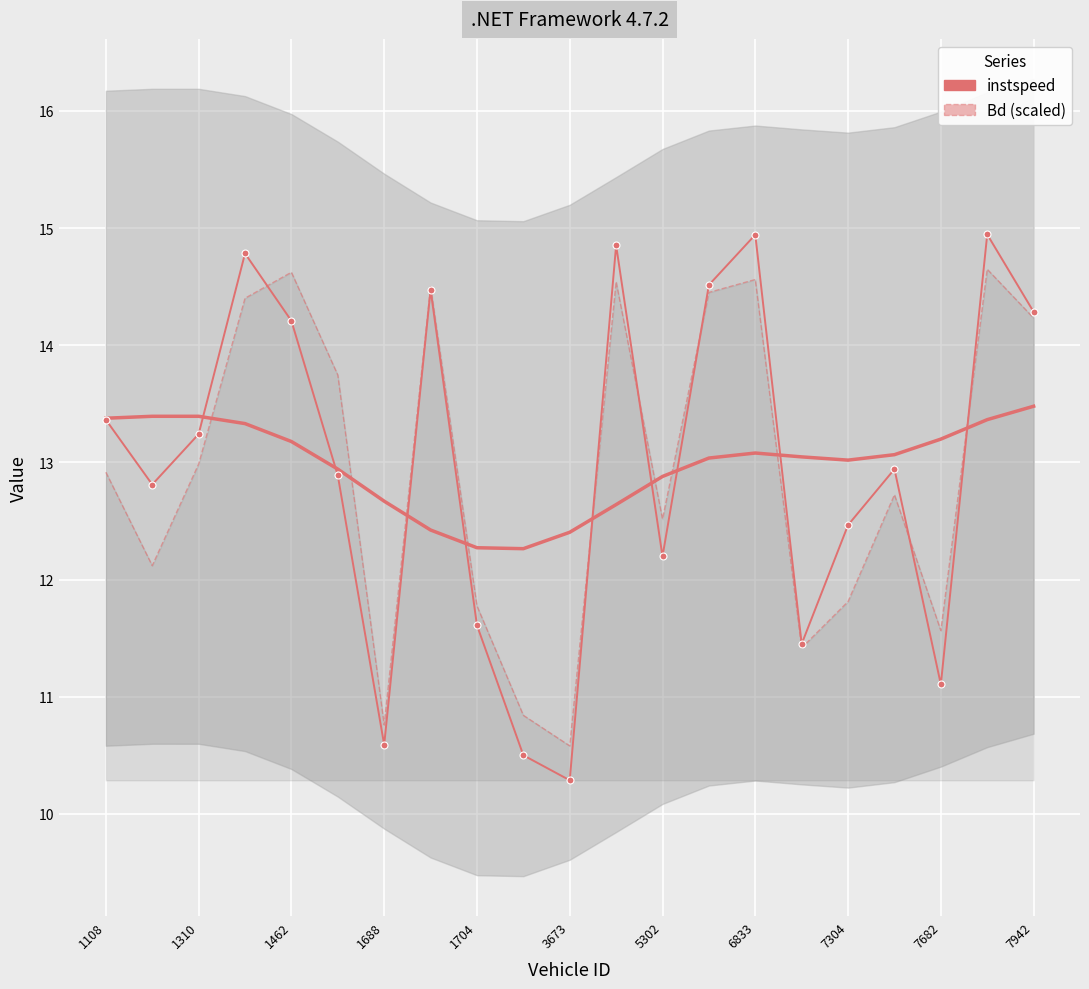

How many data points does each series have?

21